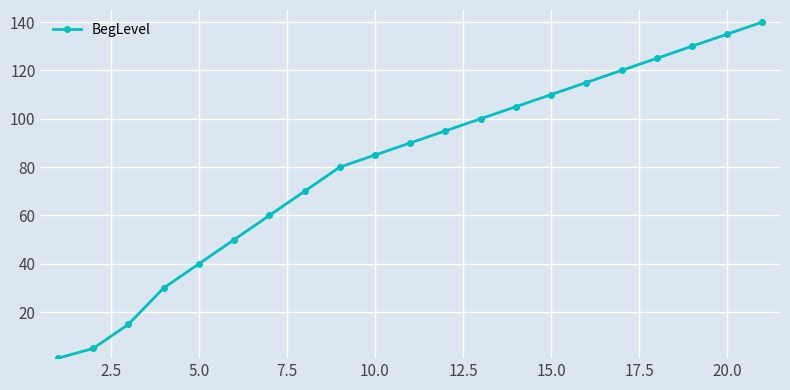

What is the maximum value shown in the chart?

140